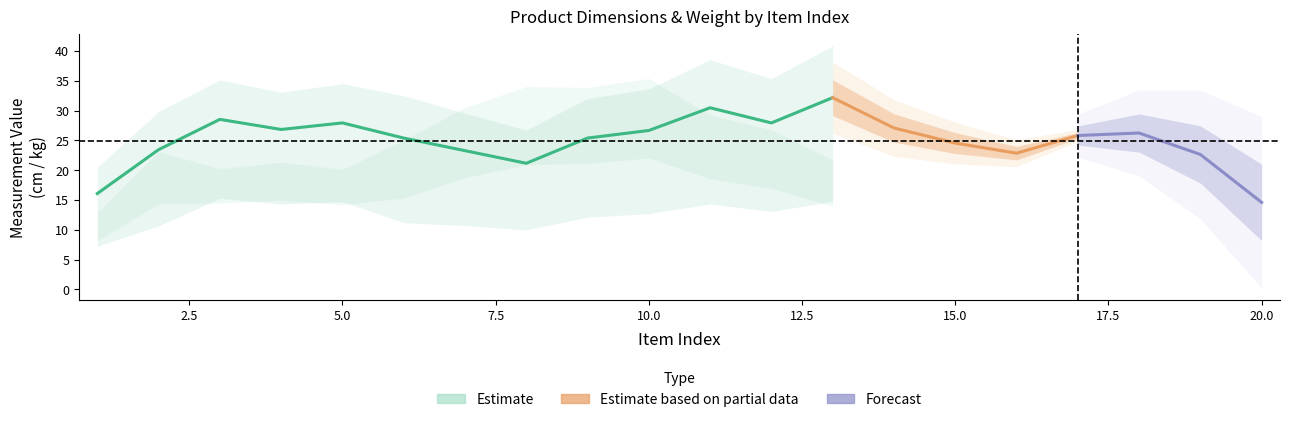

What is the minimum value shown in the chart?

0.8